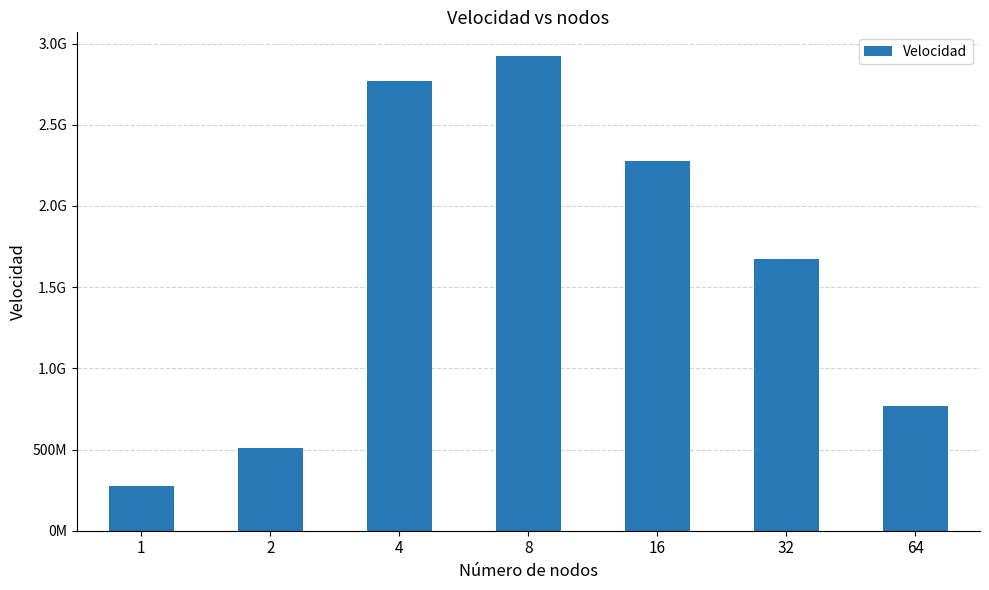

Are the bars horizontal?

No